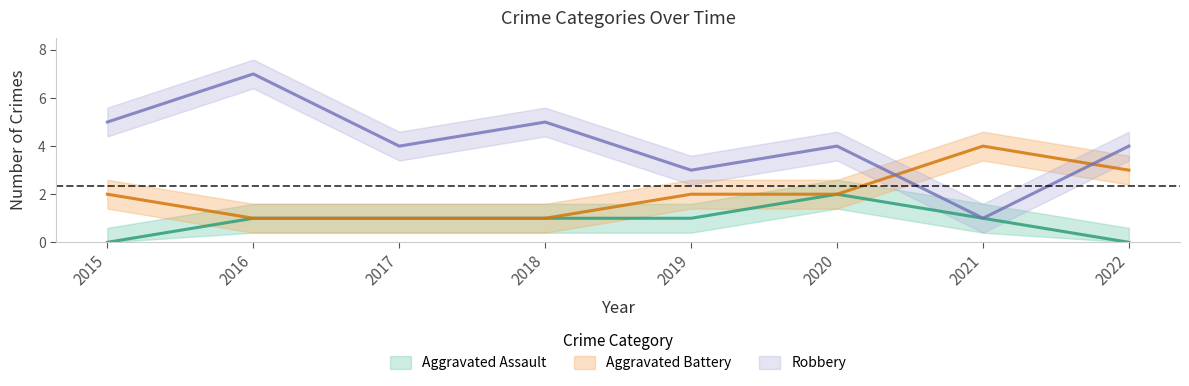

What is the sum of all Robbery values?

33